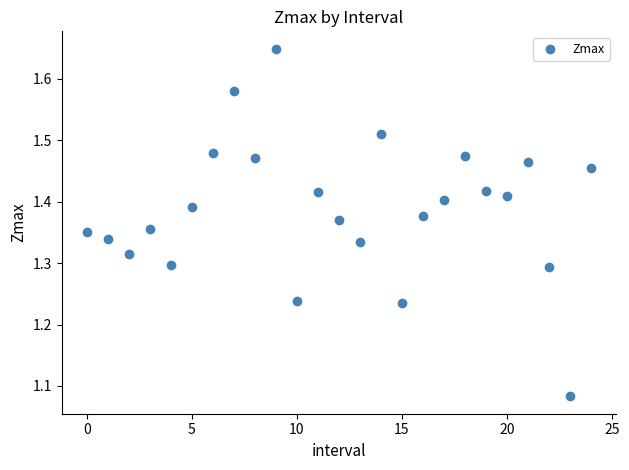

What is the range of Y values (max minus min)?

0.6